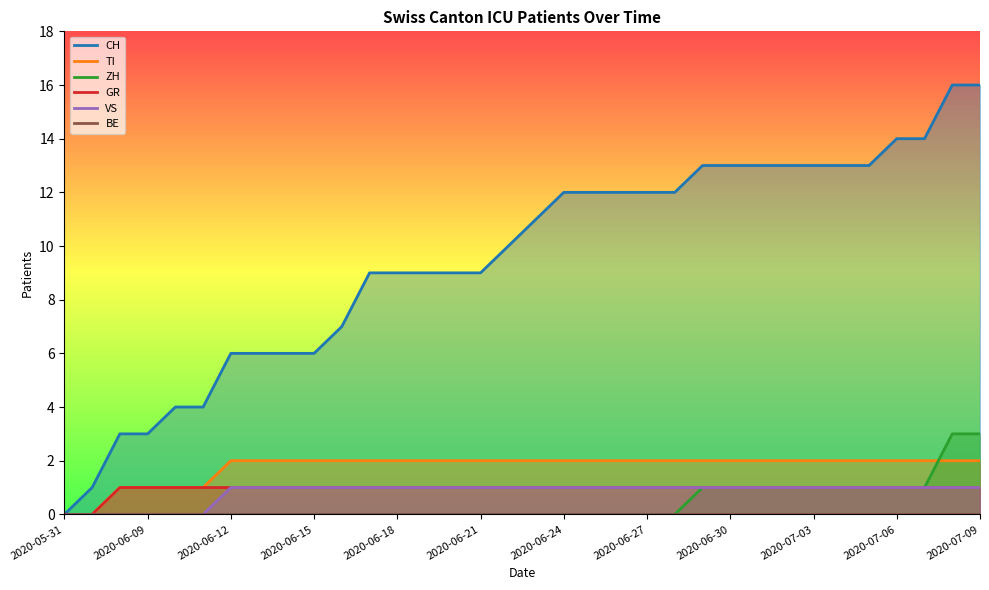

List the series in order of their peak value, highest first.

CH, ZH, TI, GR, VS, BE